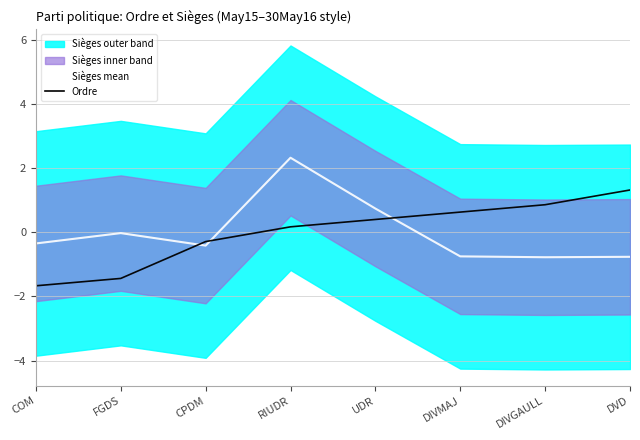

Reading right to left, what are all the values shown in this chart?

Sièges mean: -0.8	-0.8	-0.7	0.7	2.3	-0.4	-0.0	-0.3
Ordre: 1.3	0.9	0.6	0.4	0.2	-0.3	-1.4	-1.7